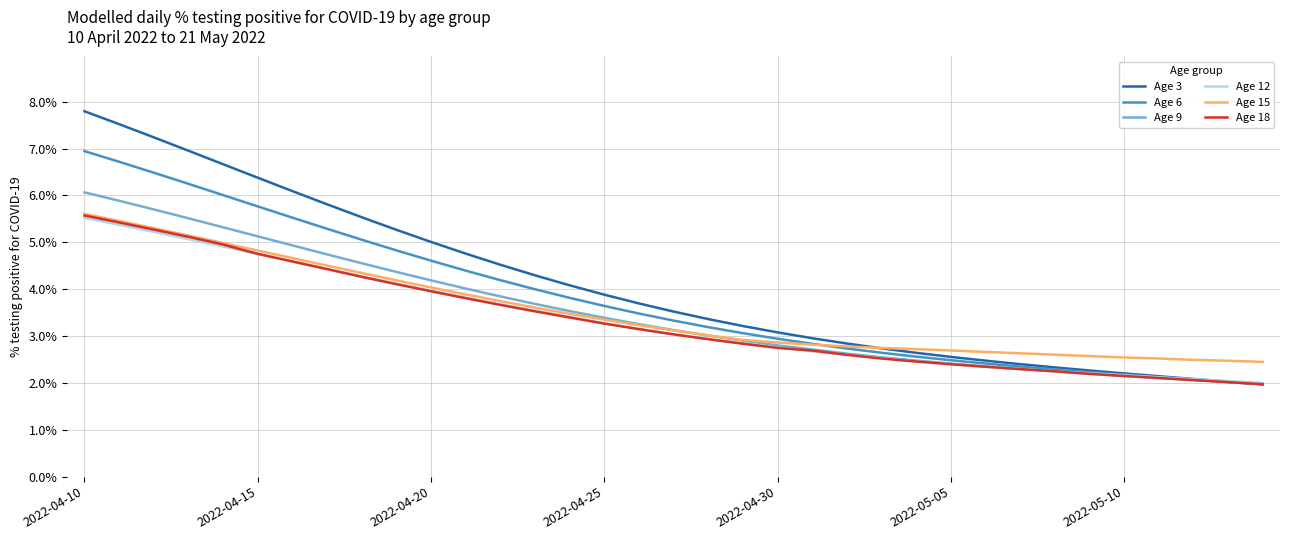

What is the minimum value for Age 3?

2.0